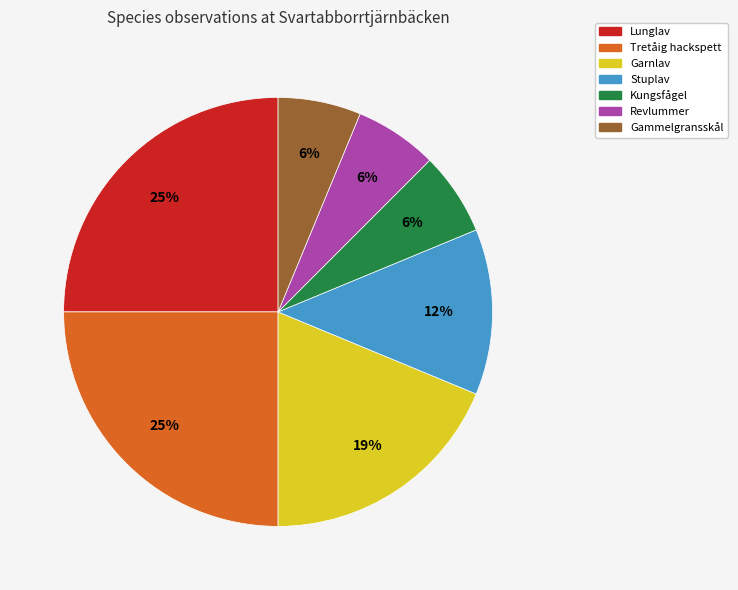

Does Kungsfågel account for over 50% of the chart?

No